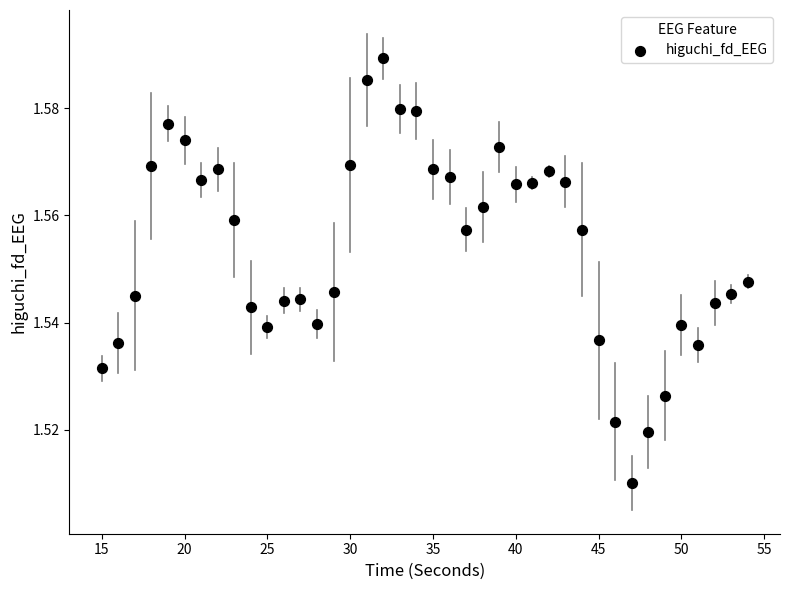

What is the range of X values (max minus min)?

39.0